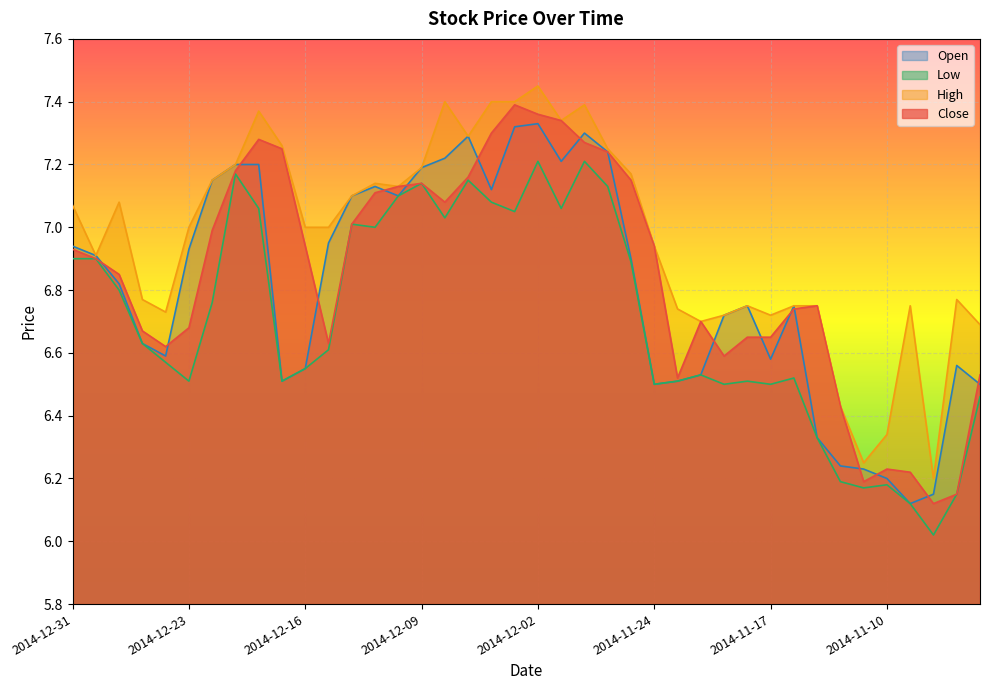

What is the sum of all Low values?

268.2